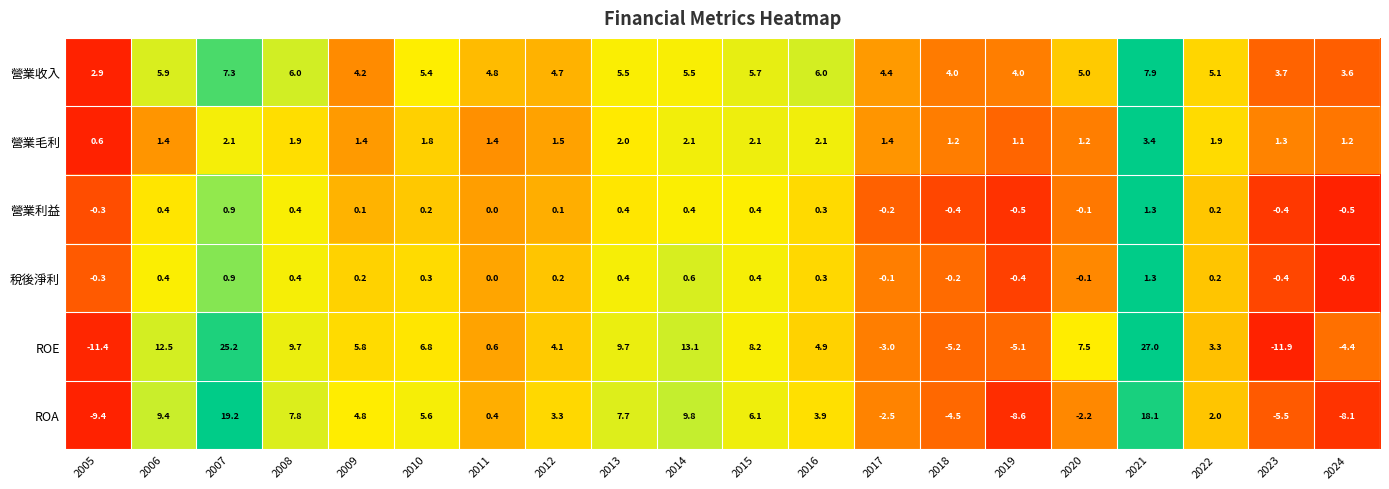

What is the sum of the 營業毛利 values at 2014 and 2009?

3.5